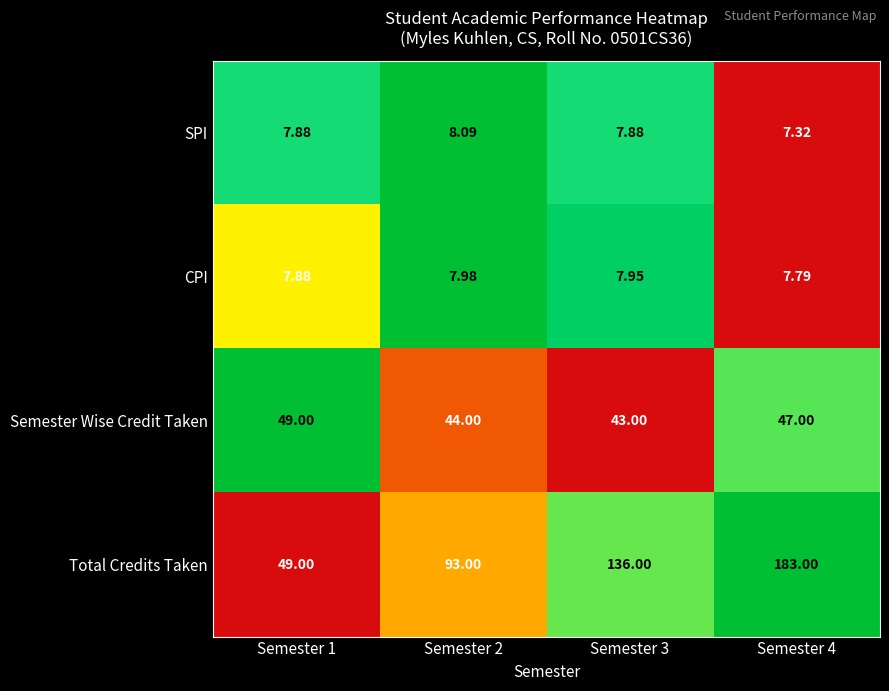

Is the value of Total Credits Taken at Semester 1 greater than the value of Semester Wise Credit Taken at Semester 3?

Yes